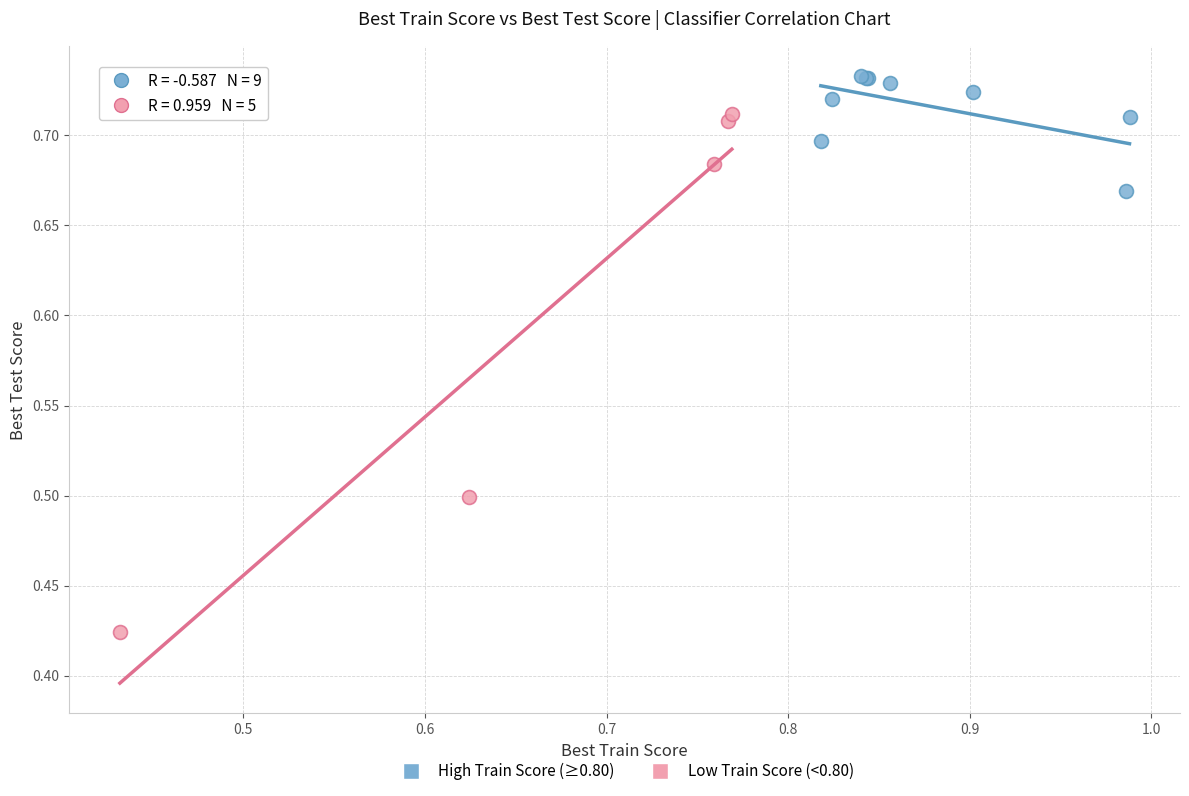

Which series reaches the maximum Y coordinate?

High Train Score (≥0.80)